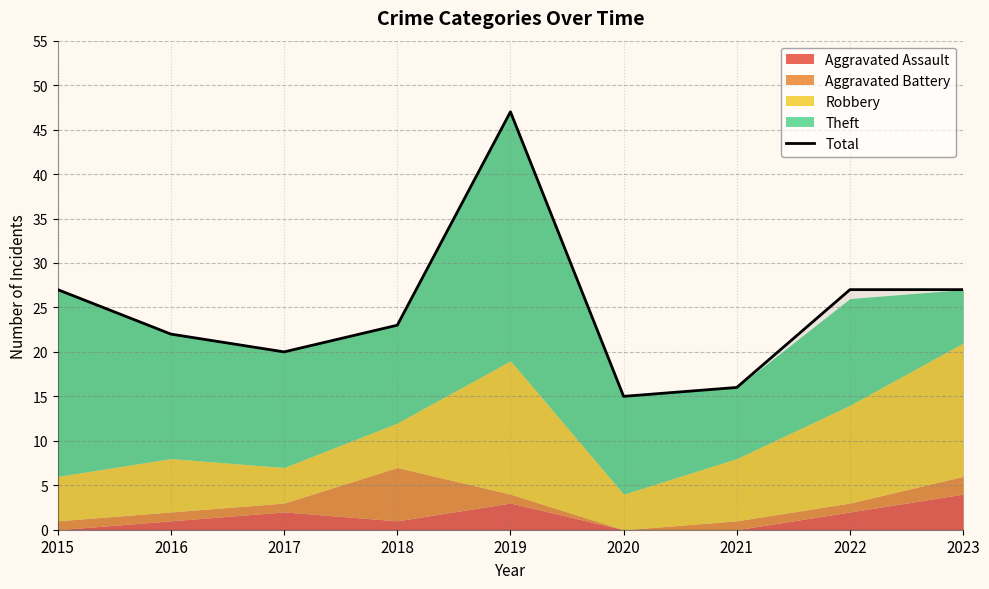

What is the minimum value shown in the chart?

15